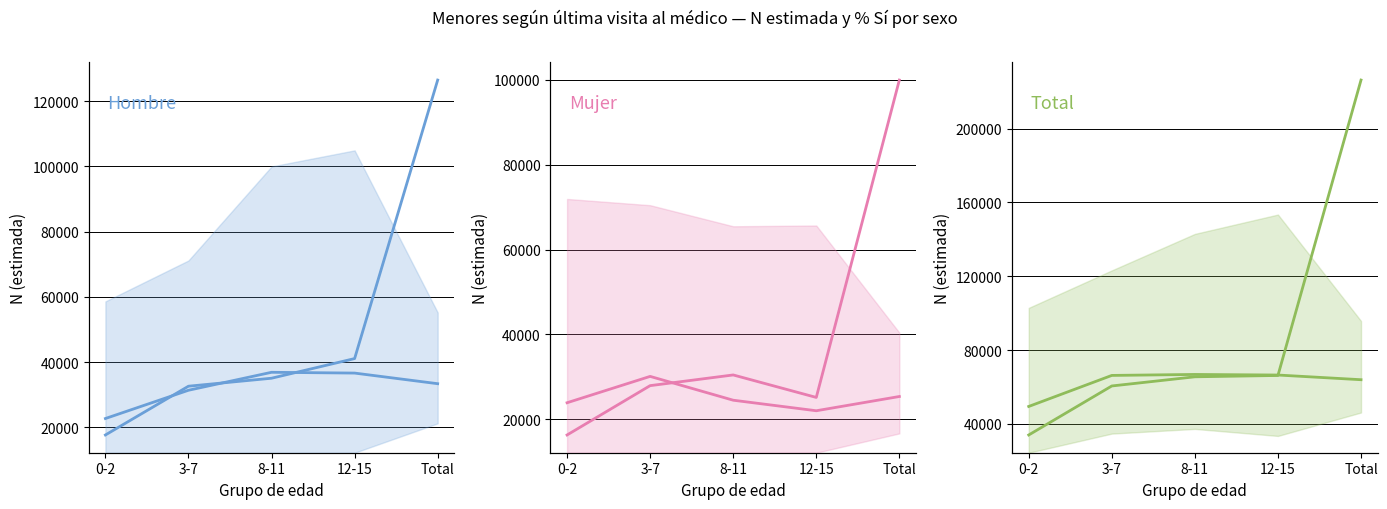

What is the greatest value displayed?

226348.0